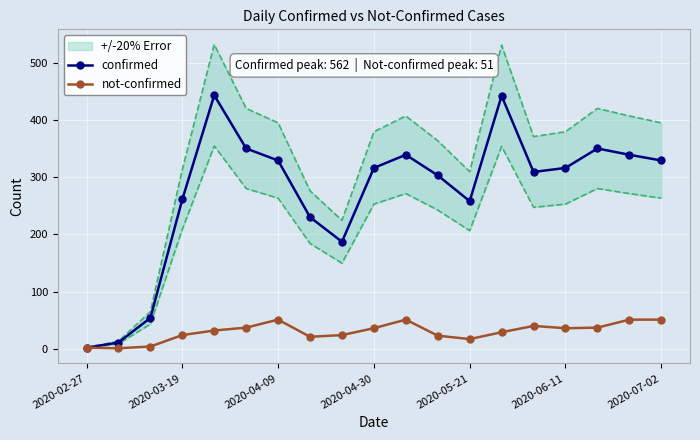

True or false: confirmed has more than 1 points higher than both neighbors.

True